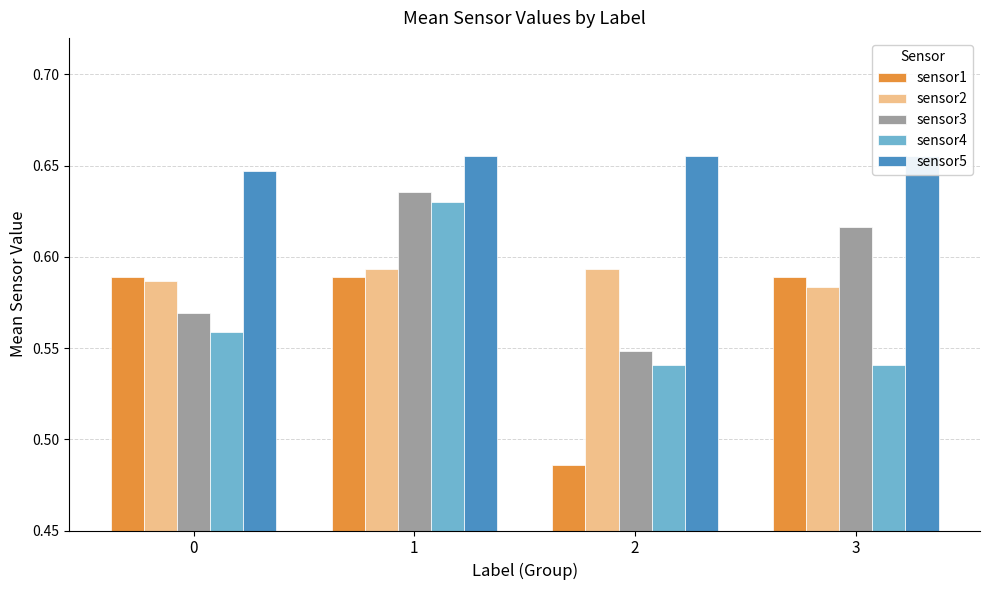

Is it true that sensor3 equals 0.6 at 0?

True